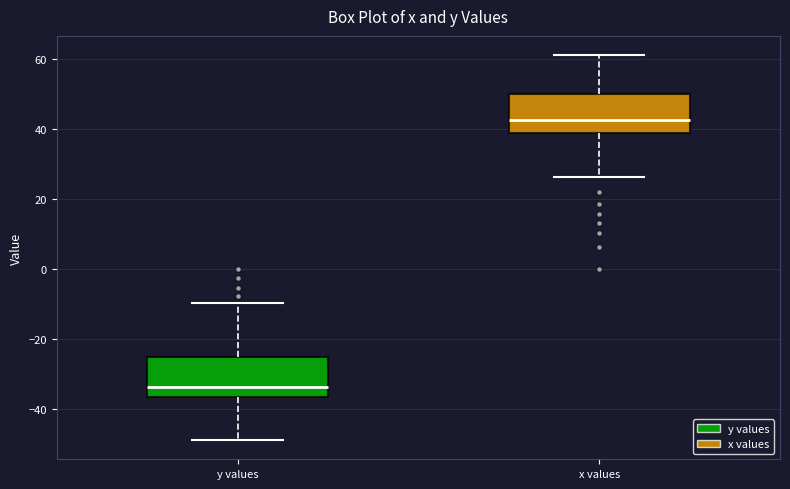

Reading left to right, transcribe this box plot: for each box, give where its median line is, the range the box spans, and where its two whiskers end, as read against the y-axis. The values are not printed on the chart, so give them approximately, as read against the axis.

y values: median -34, box -36 to -26, whiskers -48 to -10
x values: median 42, box 38 to 50, whiskers 26 to 62